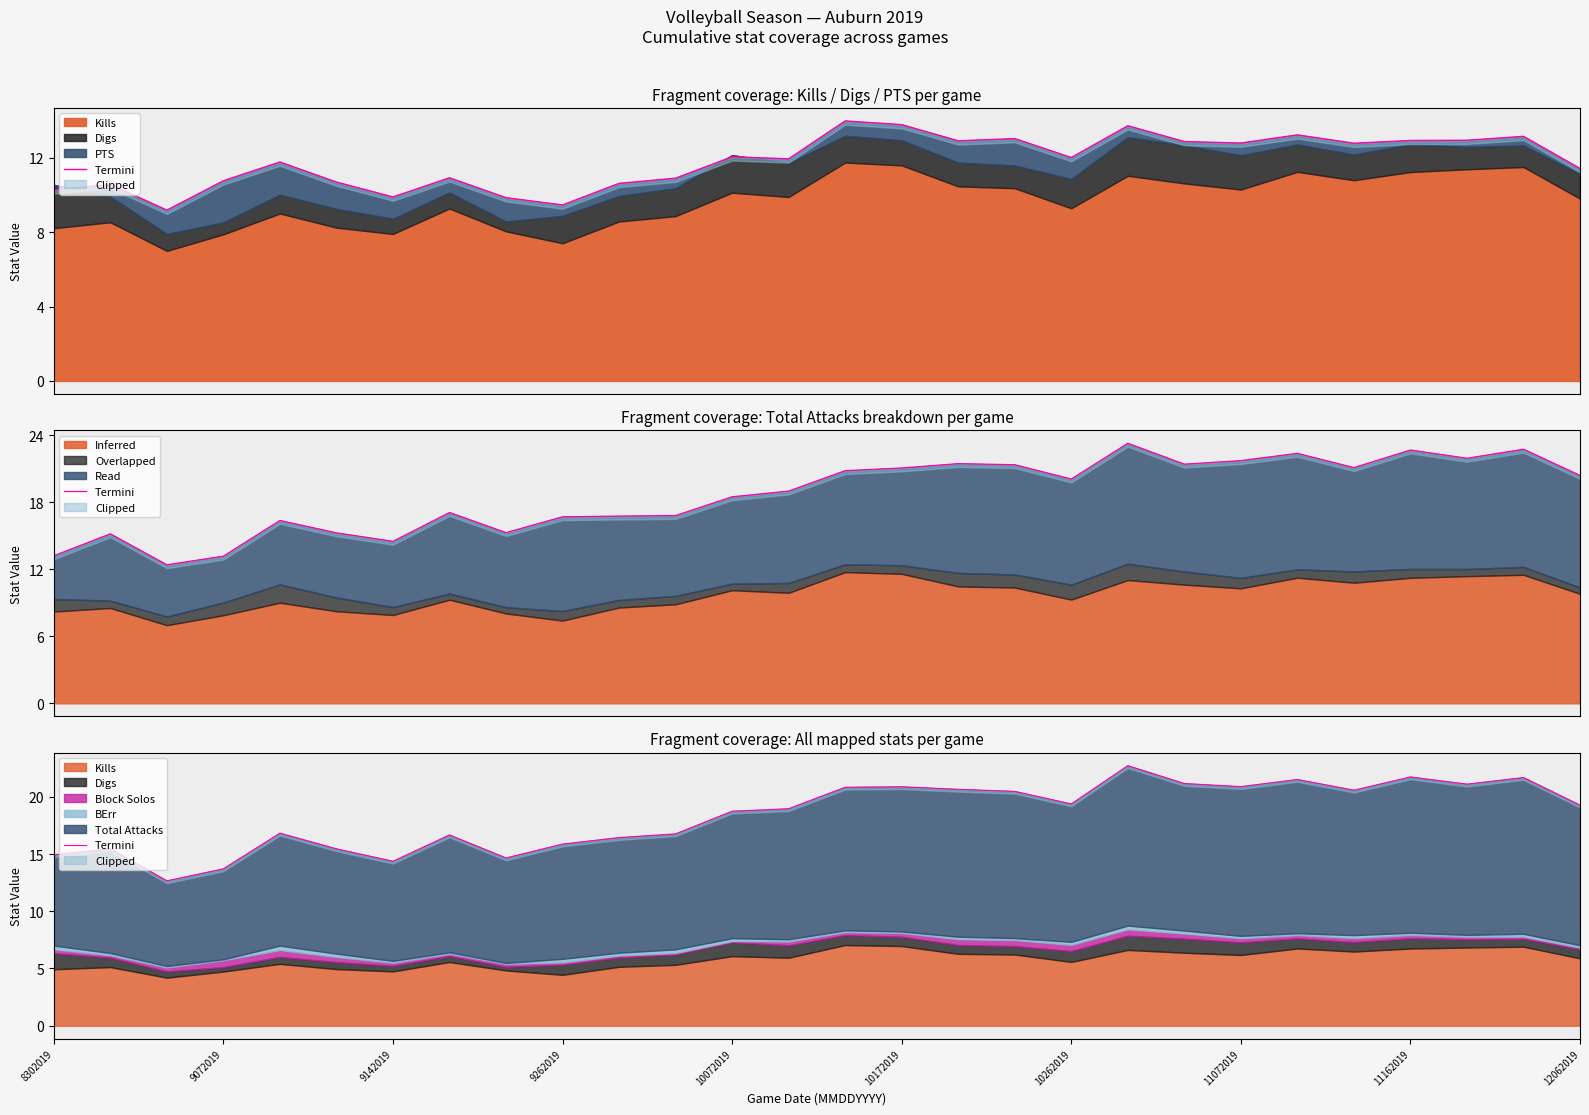

What is the maximum value shown in the chart?

22.7